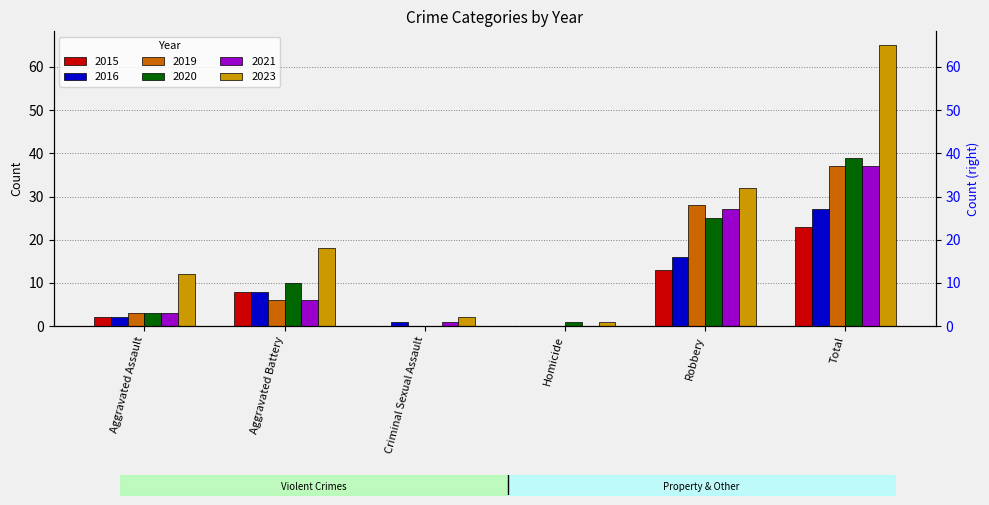

What is the average value of the 2015 series?

8